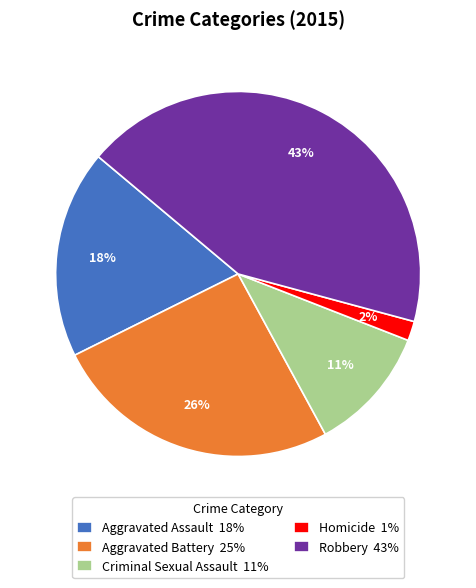

Does Aggravated Battery account for over 50% of the chart?

No